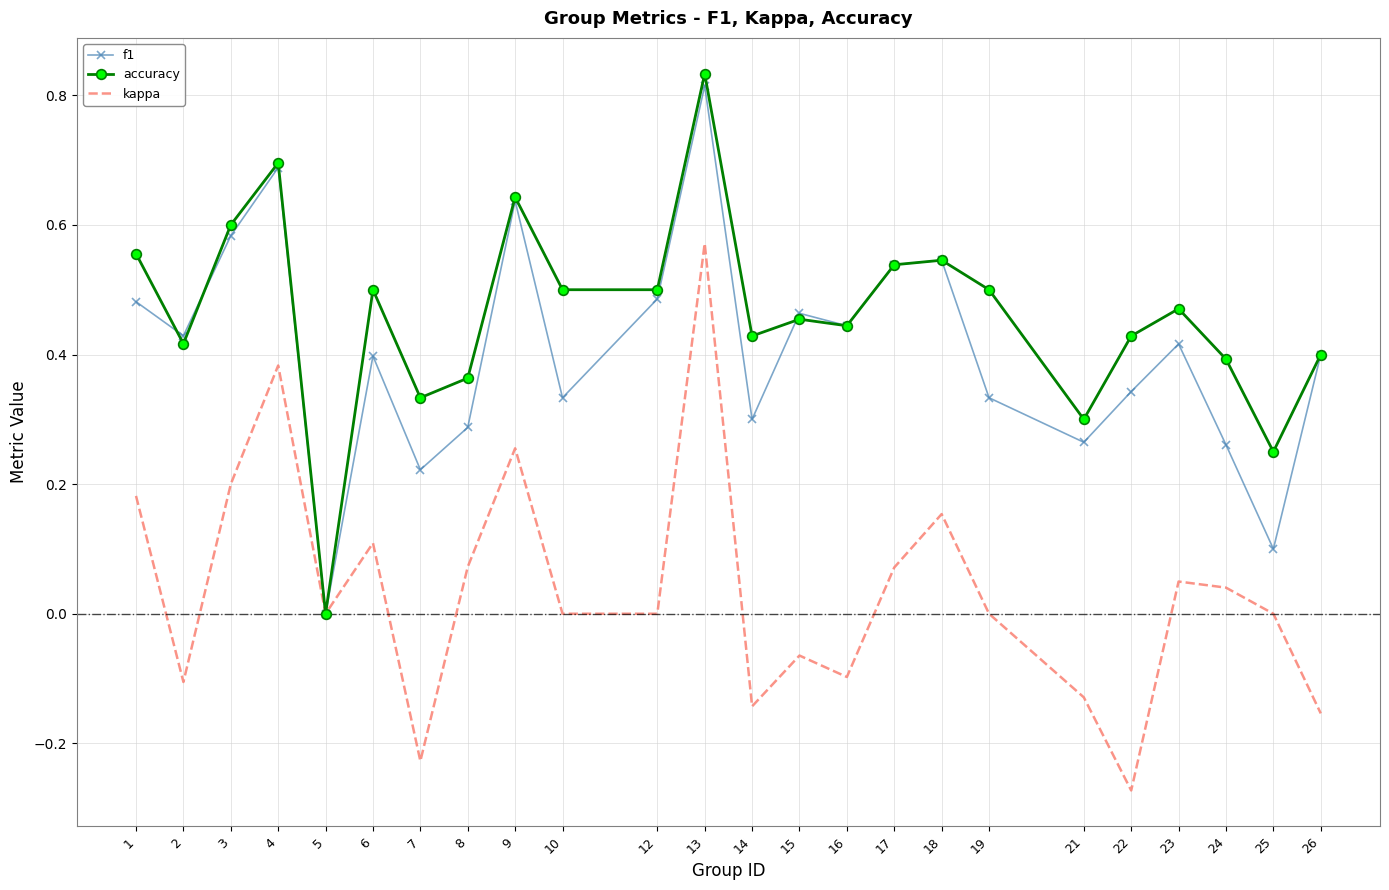

What is the total value across all series at 17?

1.1